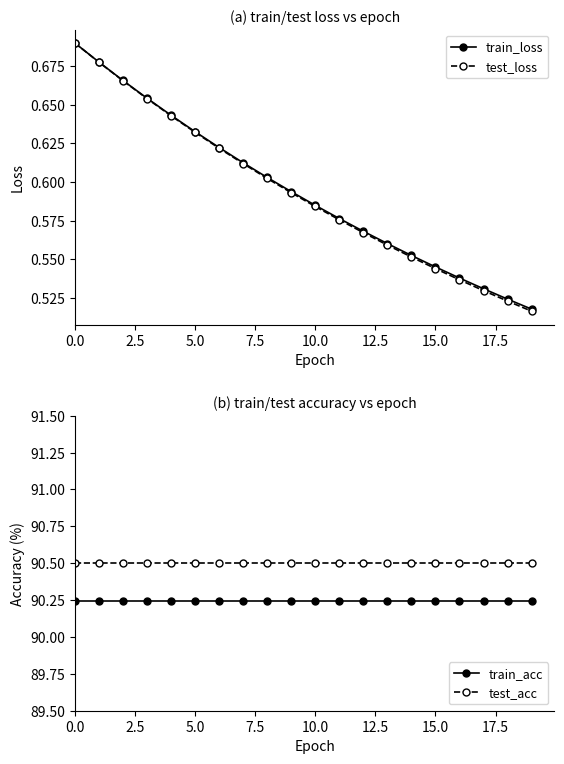

How many lines are shown in the chart?

4